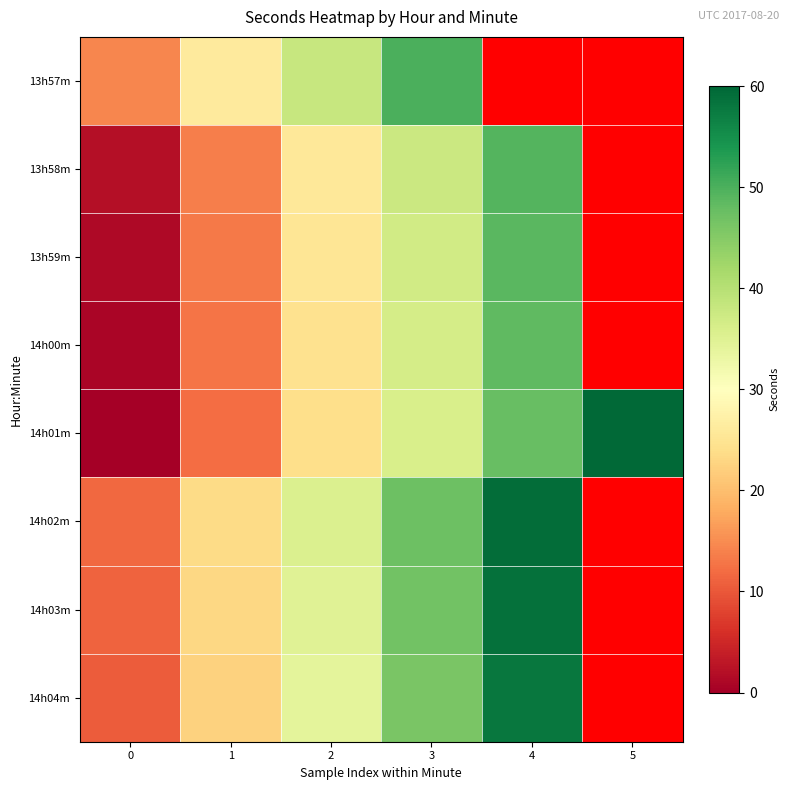

Where is 14h03m nearest to the value 34?

2